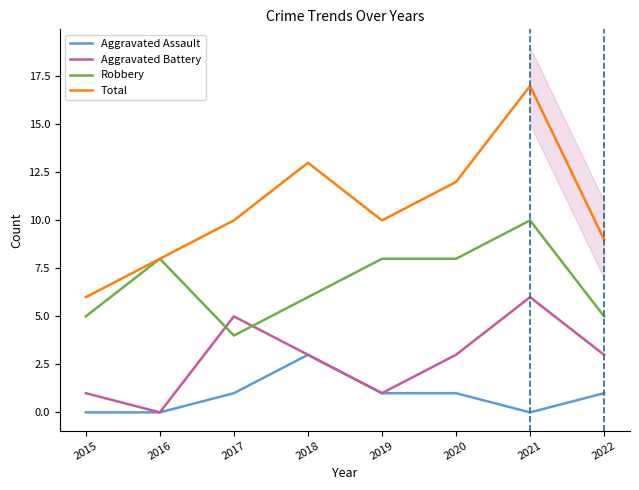

What is the average value of the Total series?

11